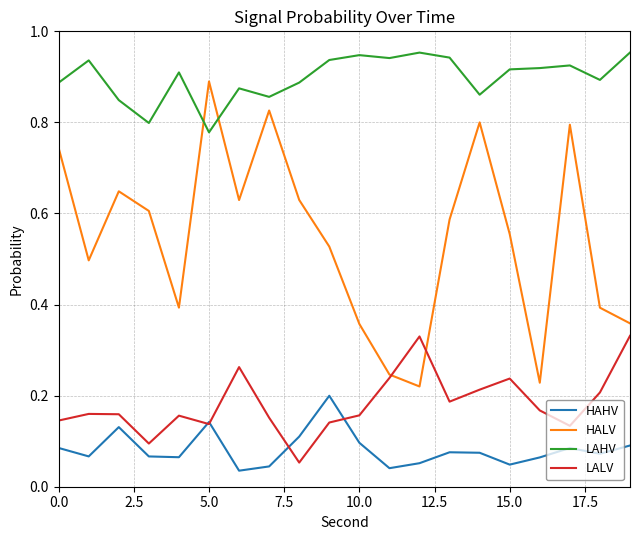

Which series has the widest spread of values?

HALV